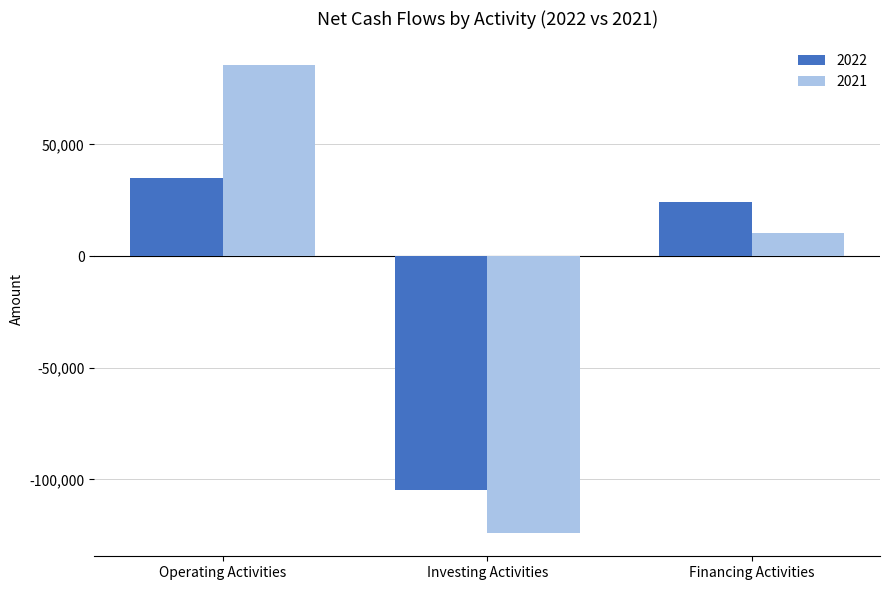

What is the maximum value for 2021?

85652